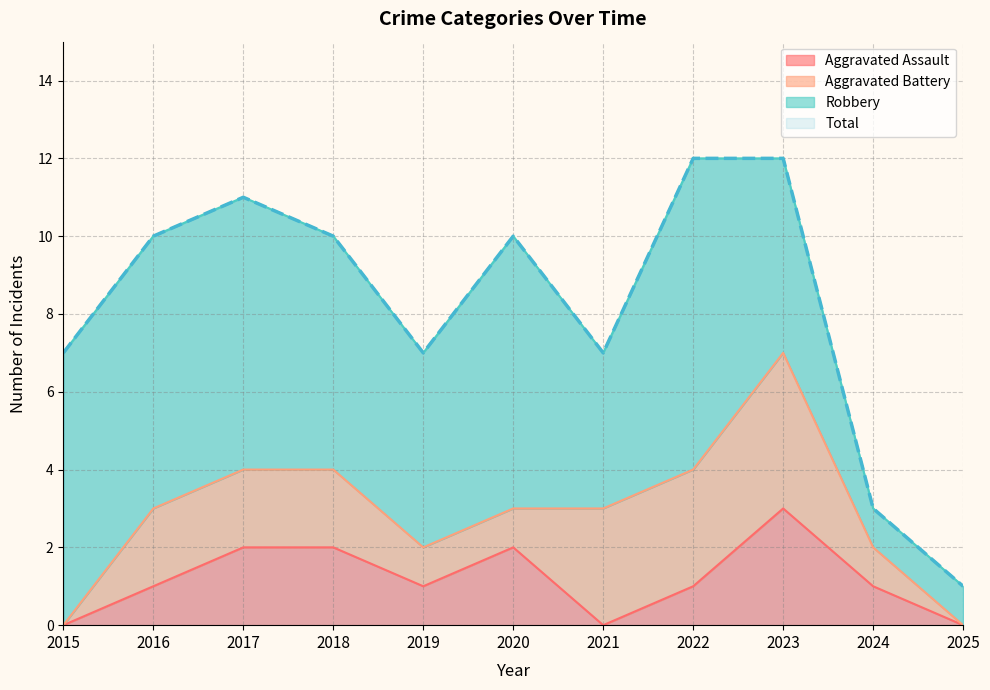

What is the average value of the Total series?

8